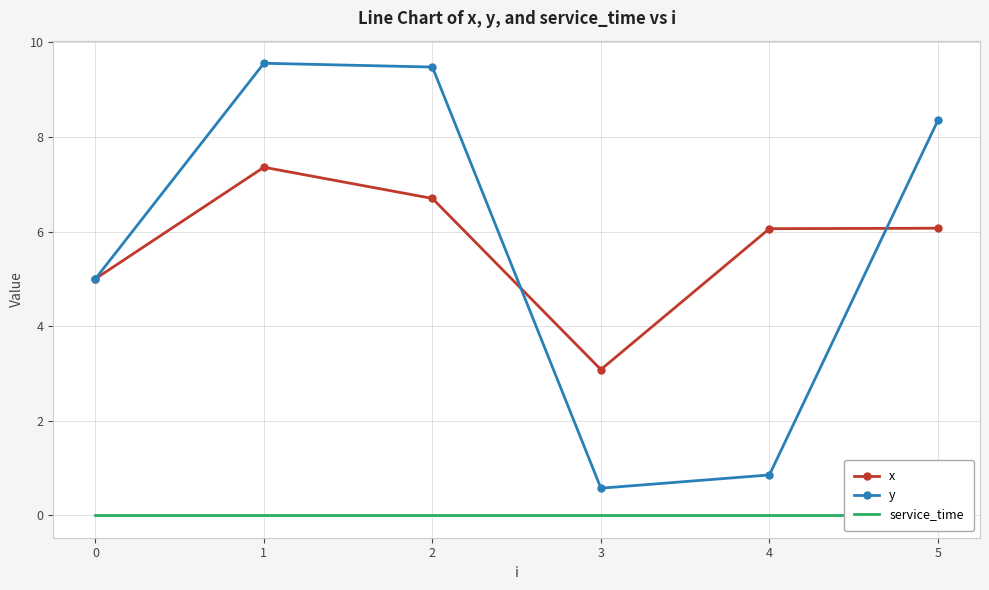

Between 1 and 4, which is larger?

1